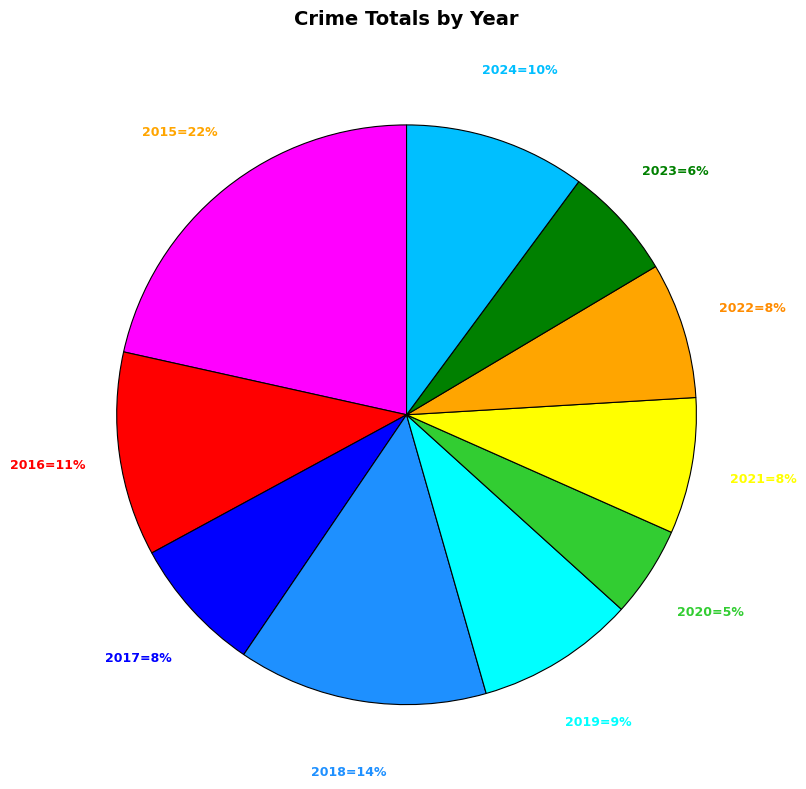

Count the number of slices in the pie.

10